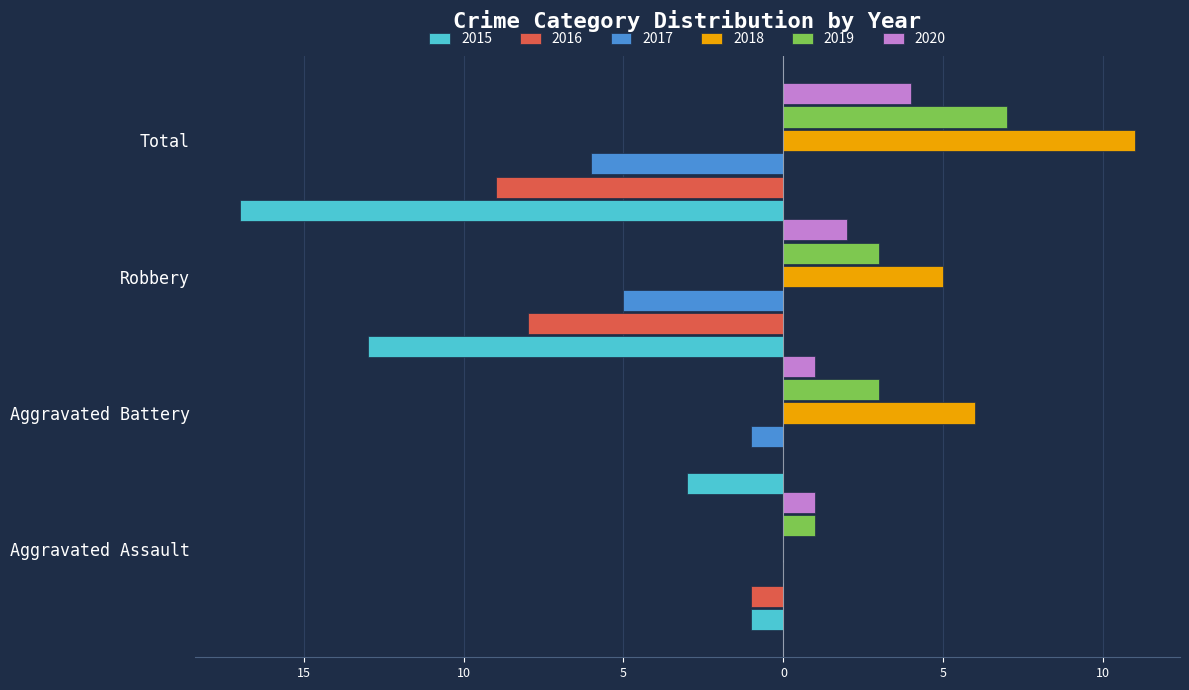

What are all the series names shown in the legend?

2015, 2016, 2017, 2018, 2019, 2020